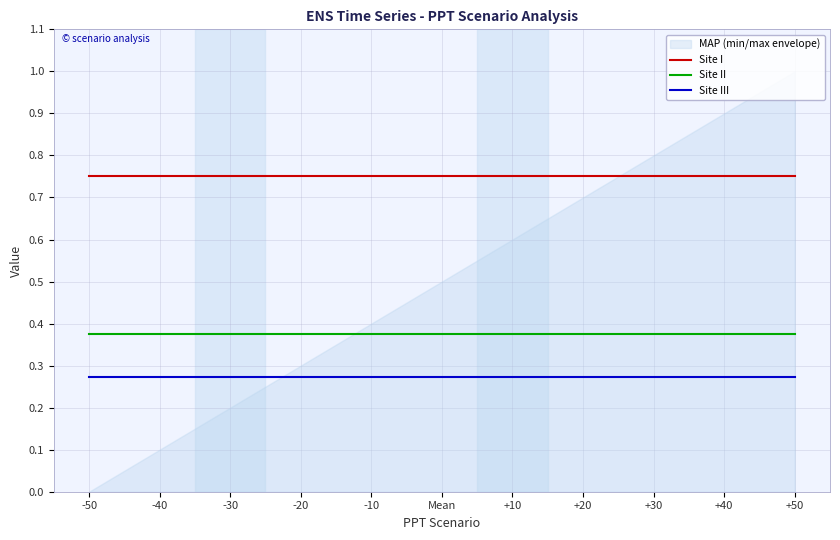

Count the number of categories in the chart.

11